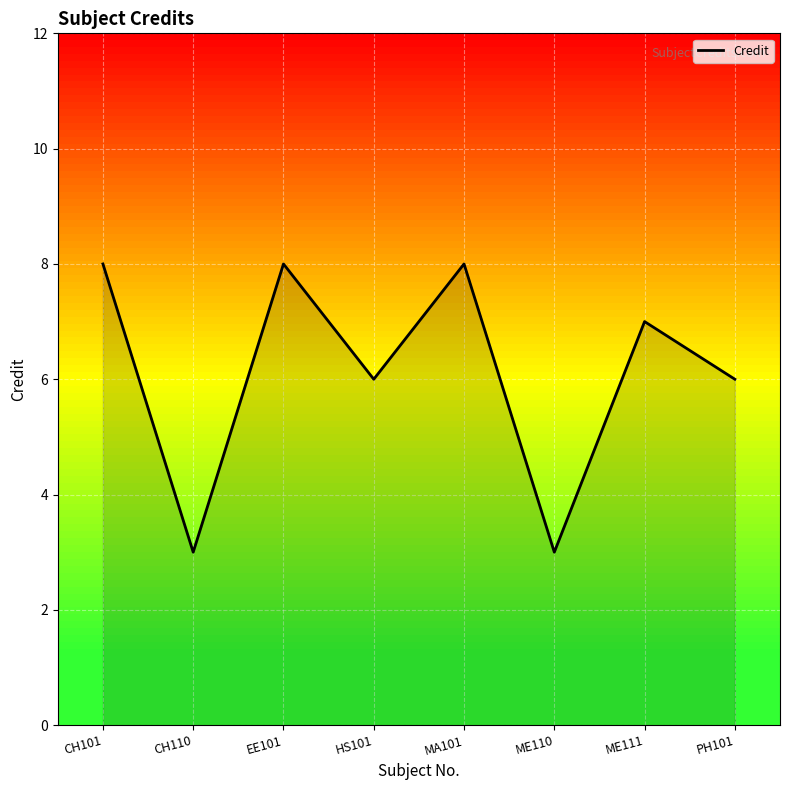

Does the chart have visible grid lines?

Yes